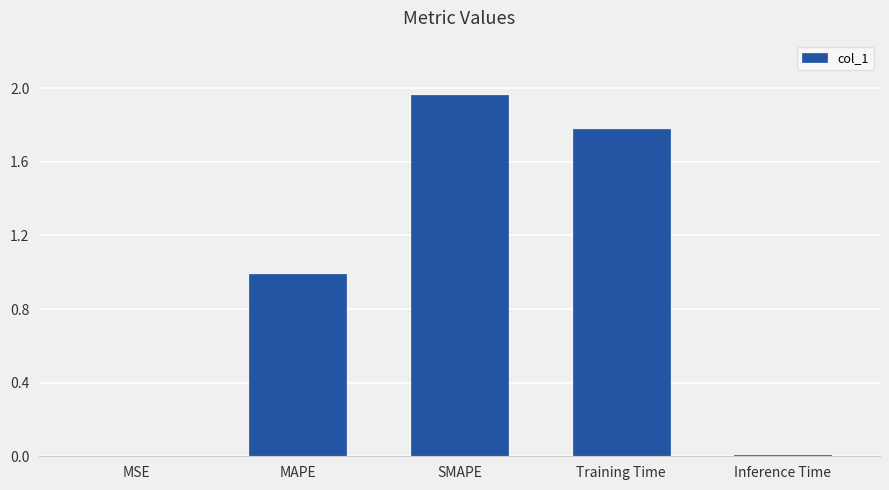

Which category has the highest value across all series?

SMAPE